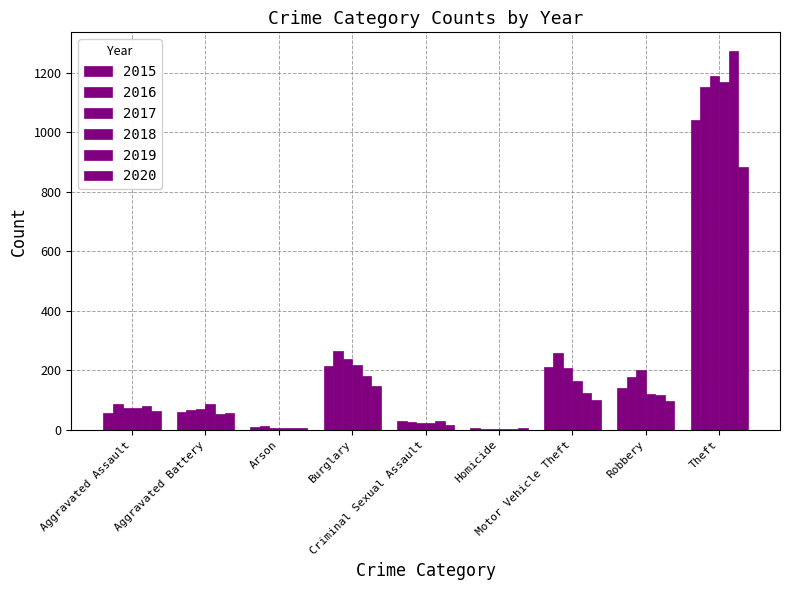

Reading left to right, list all the values displayed in this chart.

2015: 56	60	10	216	29	5	212	139	1041
2016: 88	66	12	266	26	4	259	178	1151
2017: 72	71	7	237	22	4	208	202	1188
2018: 72	86	7	218	24	4	163	121	1170
2019: 80	53	5	182	31	4	123	116	1272
2020: 62	57	7	148	15	5	99	97	884